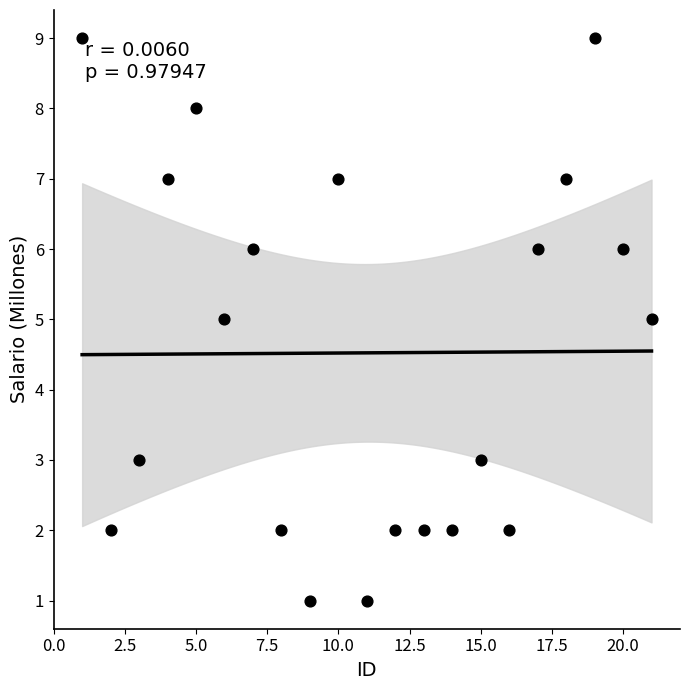

What is the range of X values (max minus min)?

20